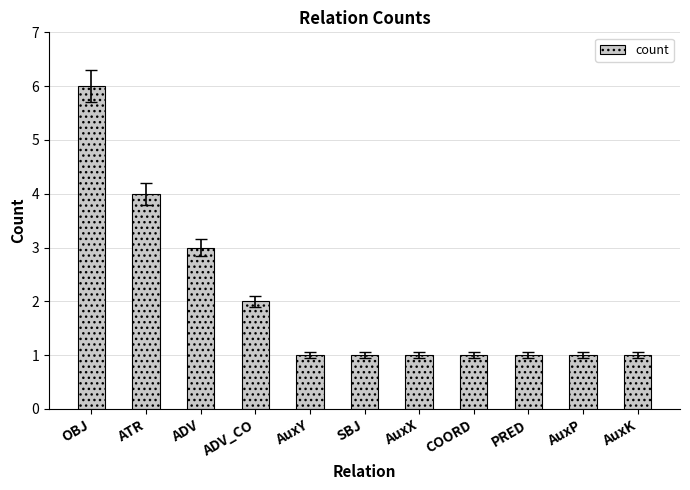

How many series are shown in this chart?

1